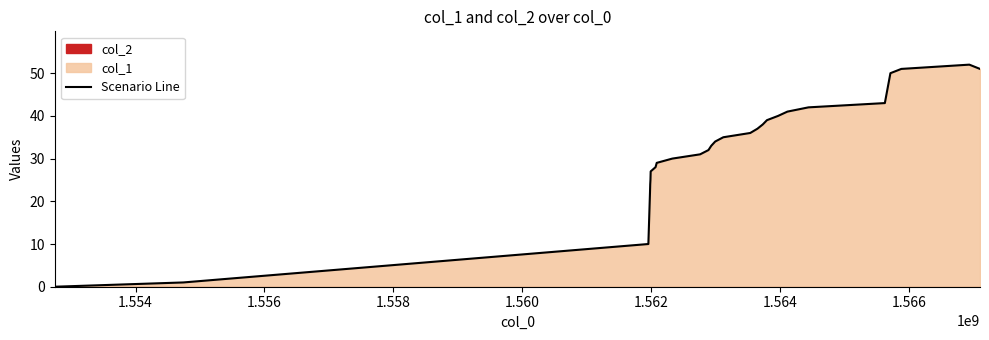

What is the maximum value for Scenario Line?

52